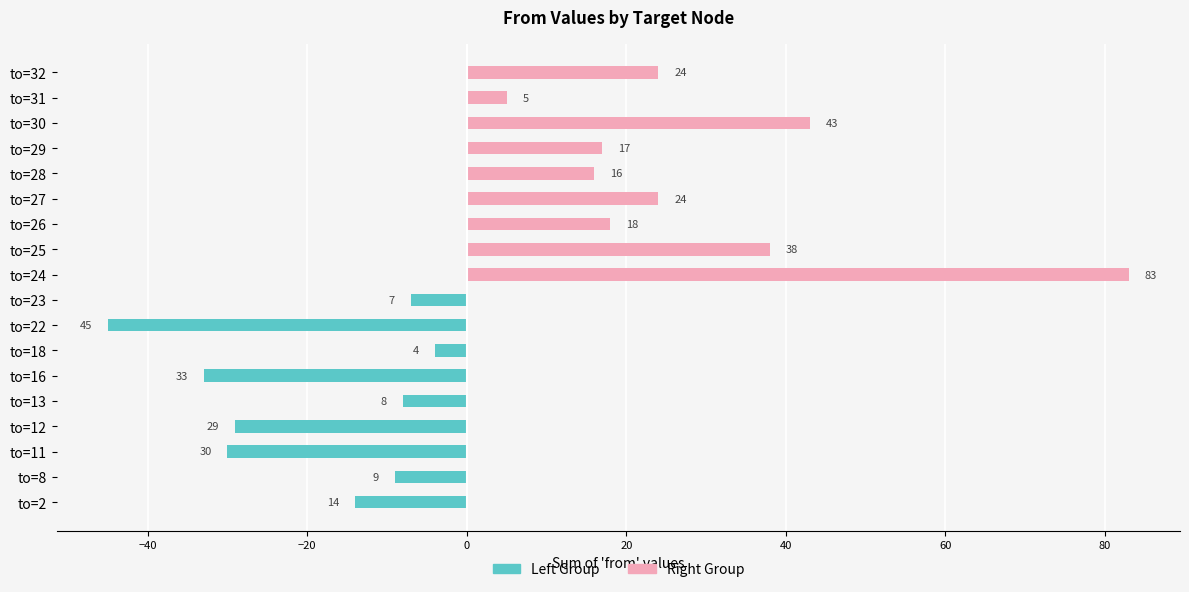

Count the number of data series in this chart.

2